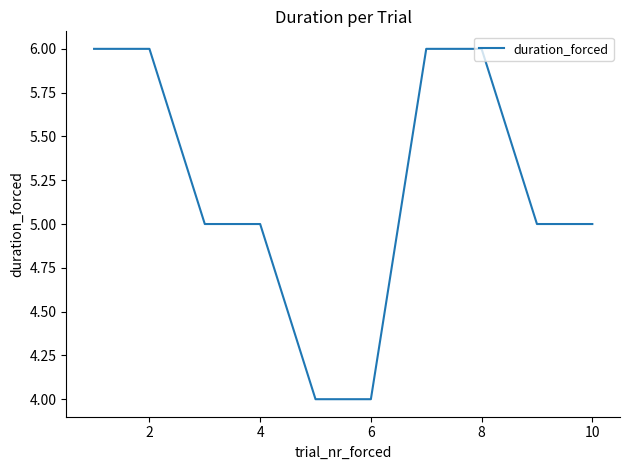

How many lines are shown in the chart?

1